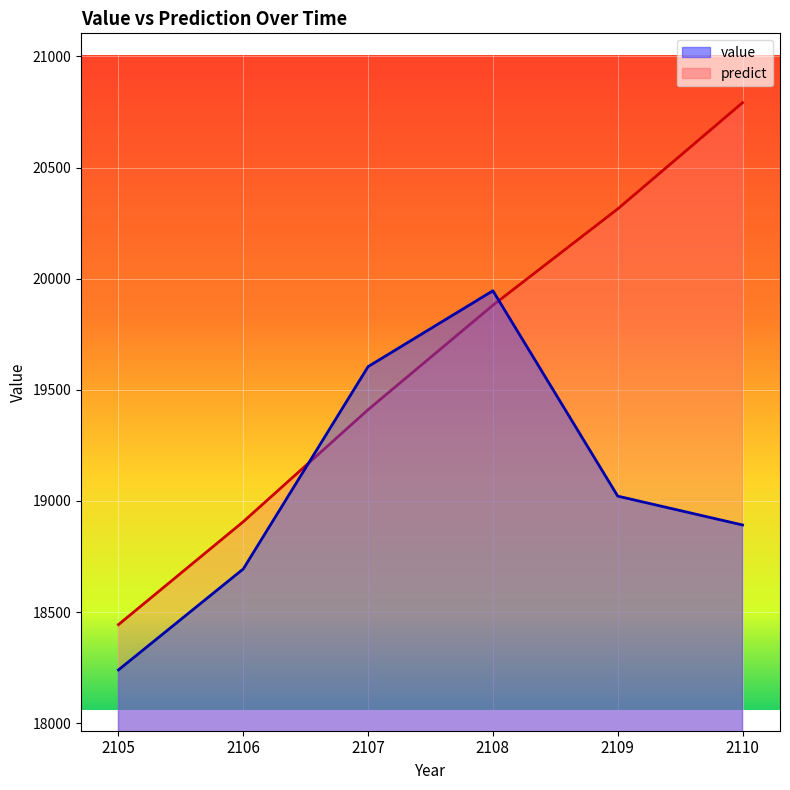

The value of predict at 2108 is 6006.0. True or false?

False